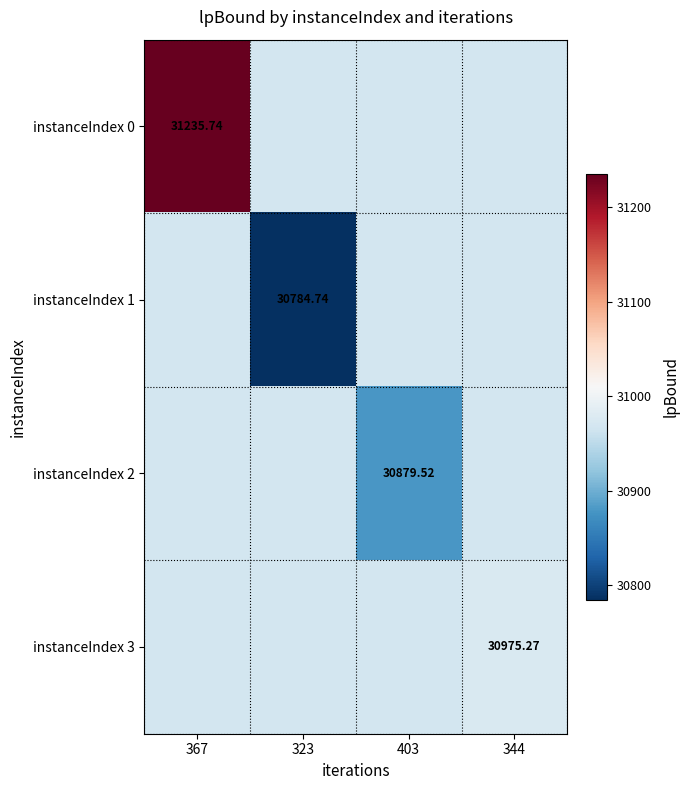

At how many categories does at least one series exceed 31086?

1